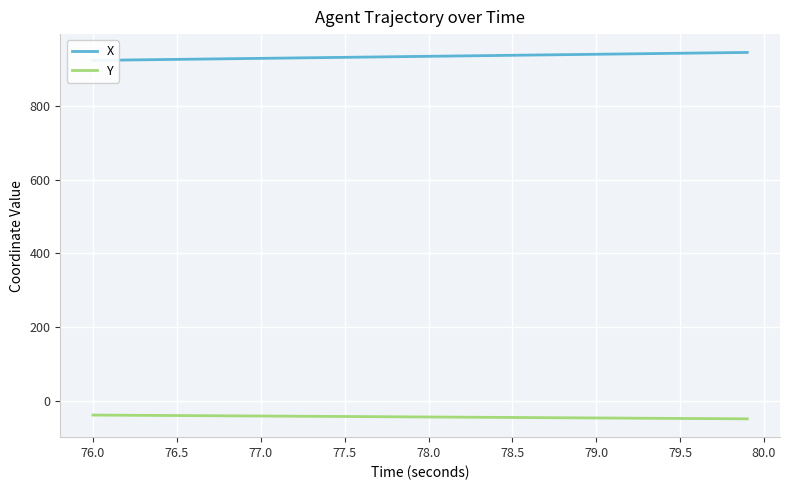

What is the value of the X point at the 27th from the left?

938.2